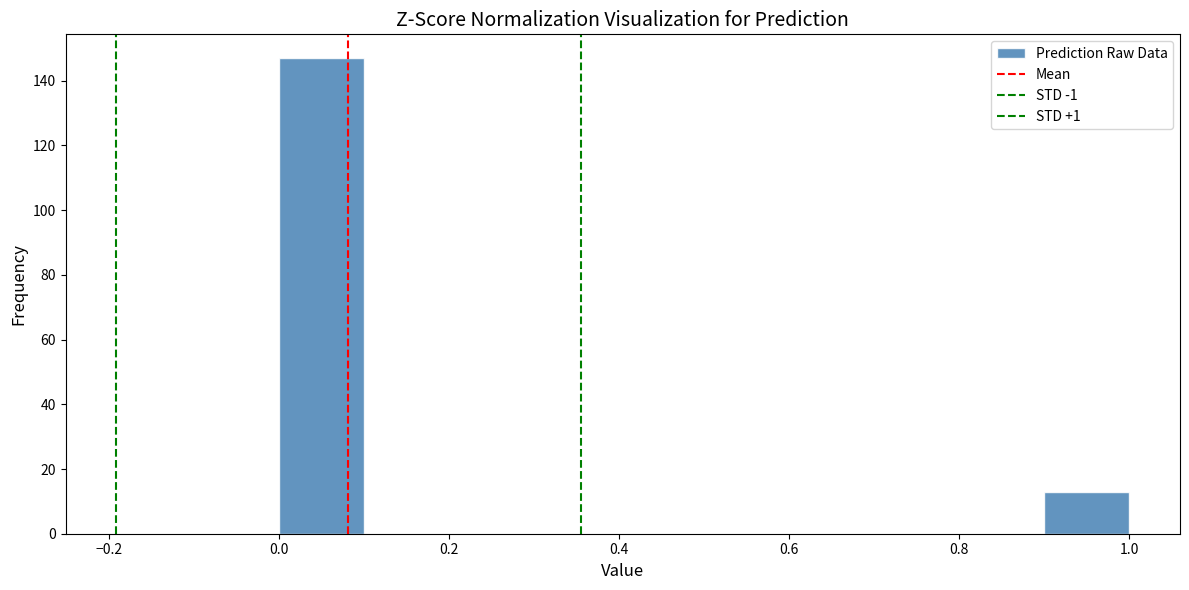

Reading left to right, transcribe this chart: for each bar, give the range it covers on the x-axis and its height. The values are not printed on the chart, so give them approximately, as read against the axis.

0.0 to 0.1: 148
0.1 to 0.2: 0
0.2 to 0.3: 0
0.3 to 0.4: 0
0.4 to 0.5: 0
0.5 to 0.6: 0
0.6 to 0.7: 0
0.7 to 0.8: 0
0.8 to 0.9: 0
0.9 to 1.0: 14